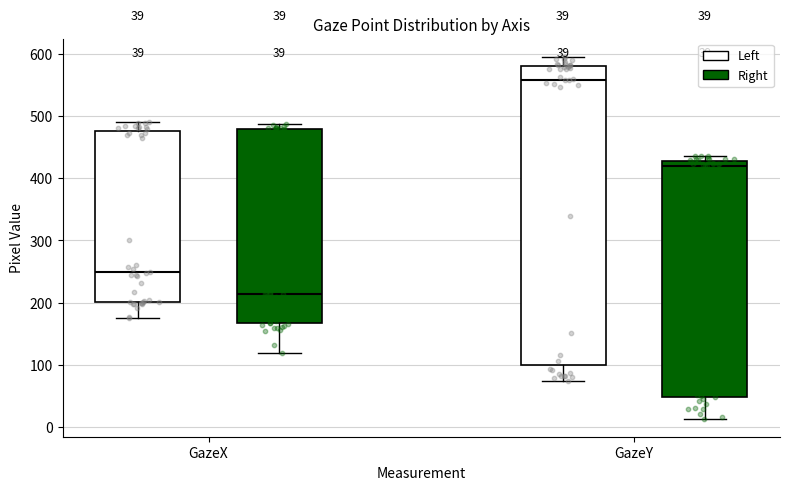

Comparing the boxes themselves (not the whiskers), which one is the tallest?

GazeY (Left)